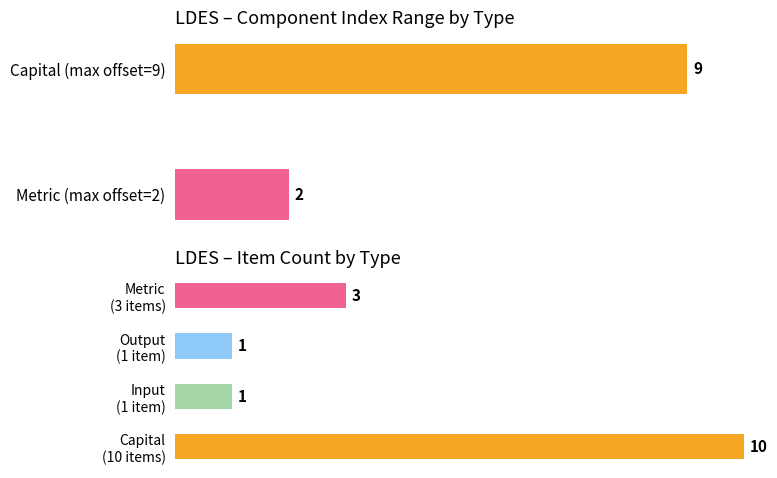

What is the minimum value shown in the chart?

1